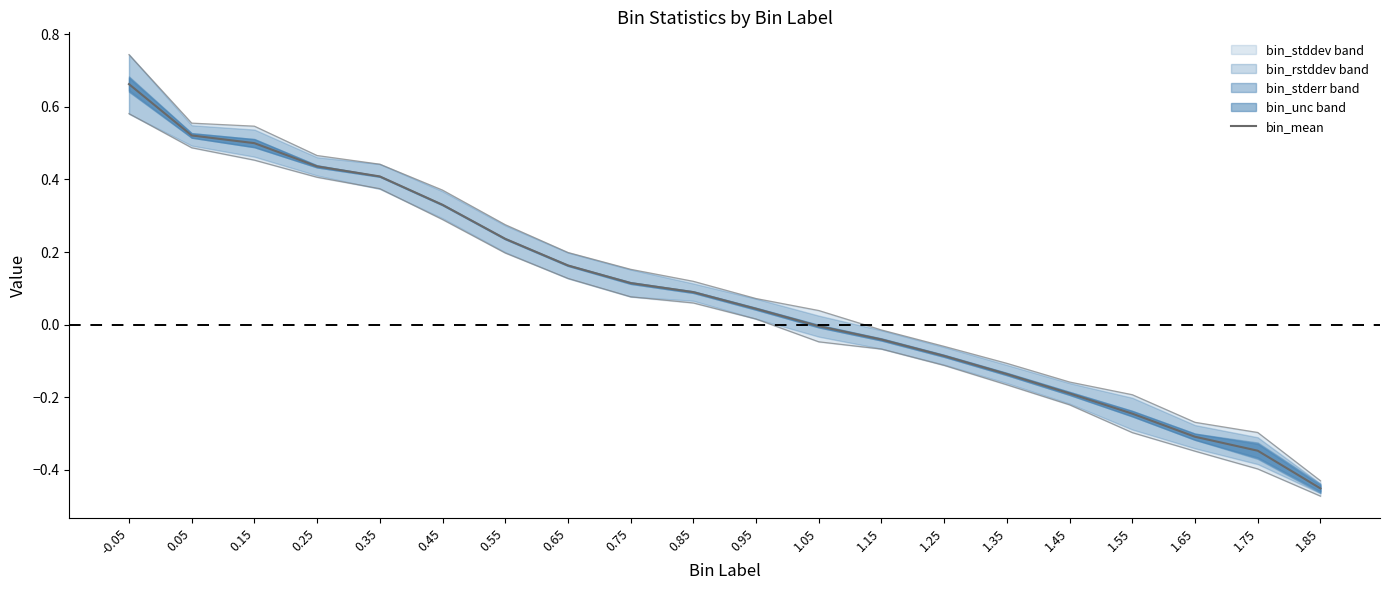

How many values are above zero?

11